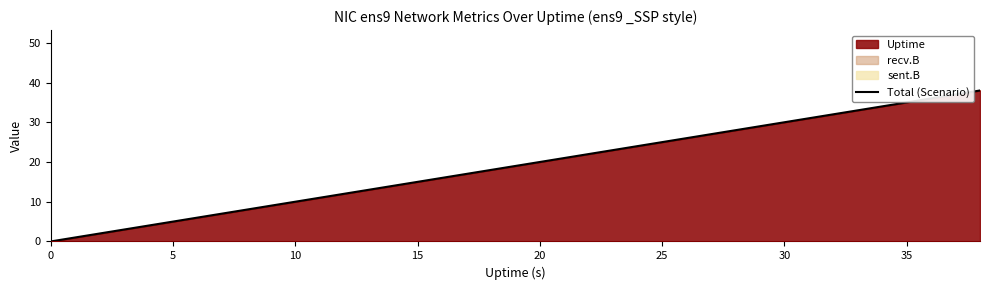

What is the value of the 5th point from the left?

8